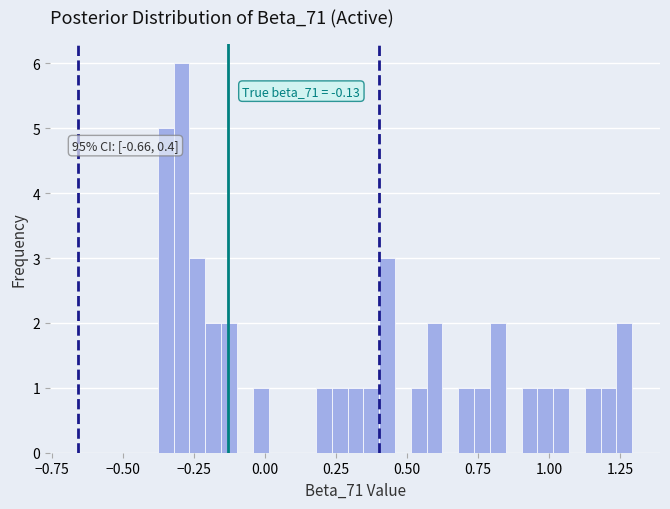

Read against the x-axis, roughly where is the centre of the tallest bar?

-0.30